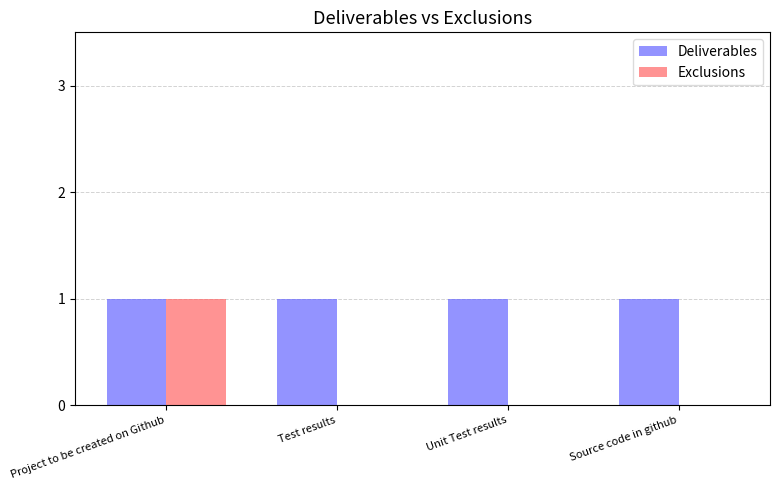

Which series has the largest total across all categories?

Deliverables